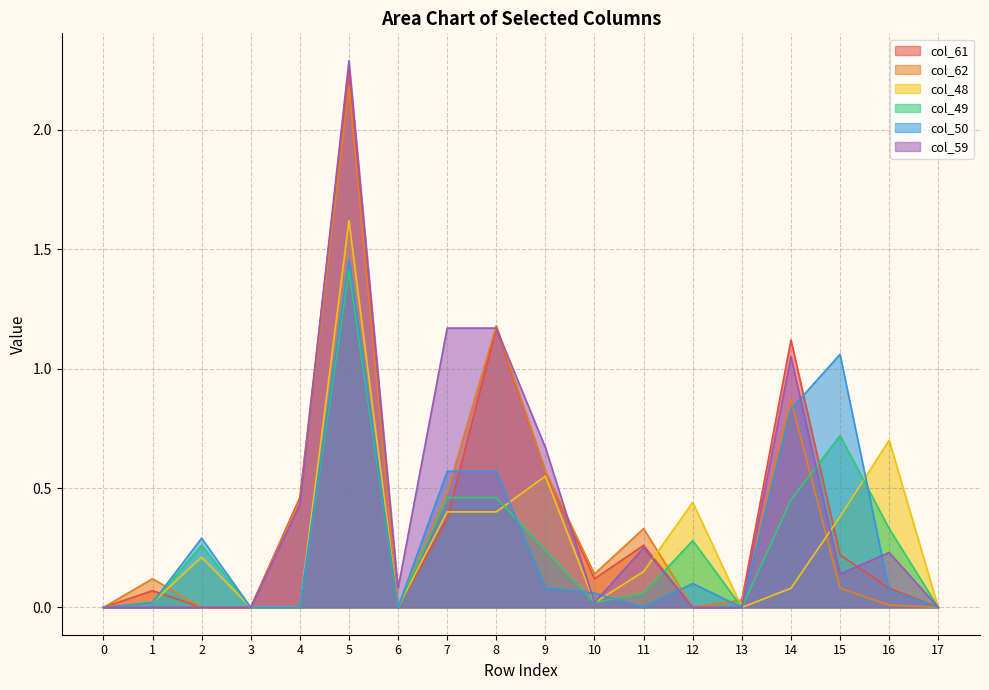

What is the total value across all series at 9?

2.7